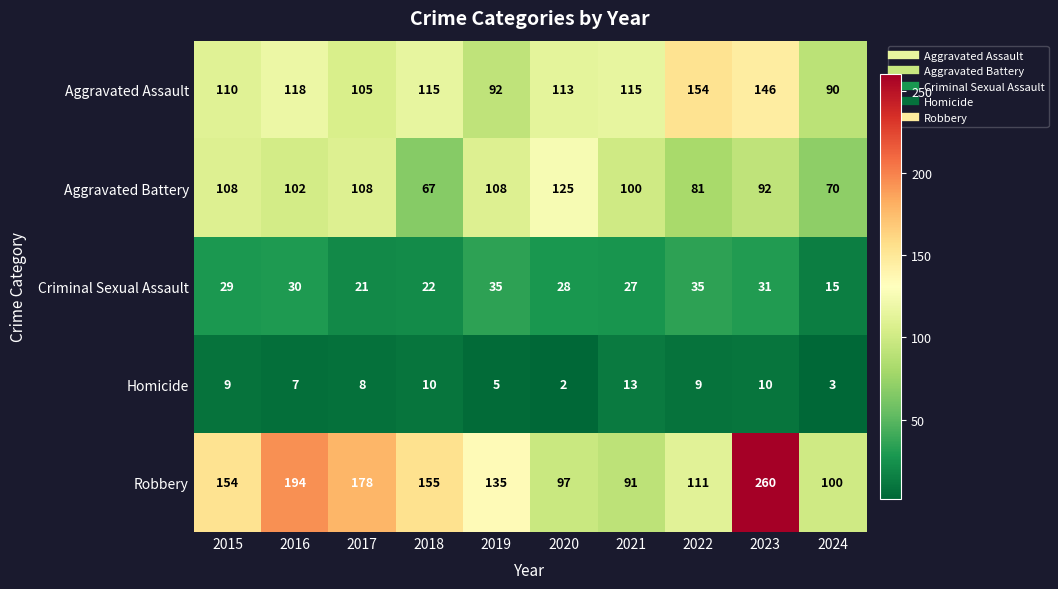

At which category is the sum across all series the highest?

2023